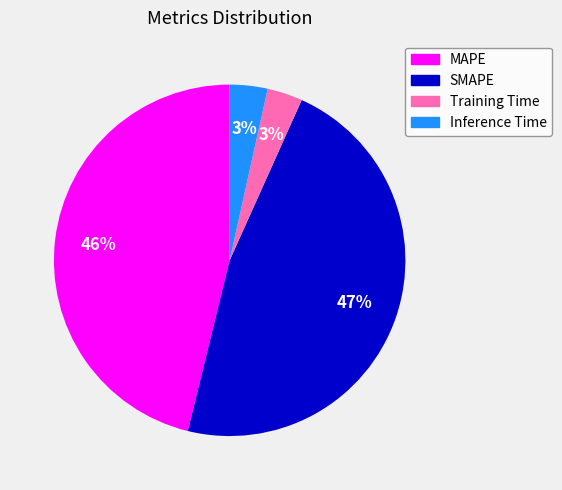

Approximately how many times larger is the value at Inference Time compared to SMAPE?

0.1